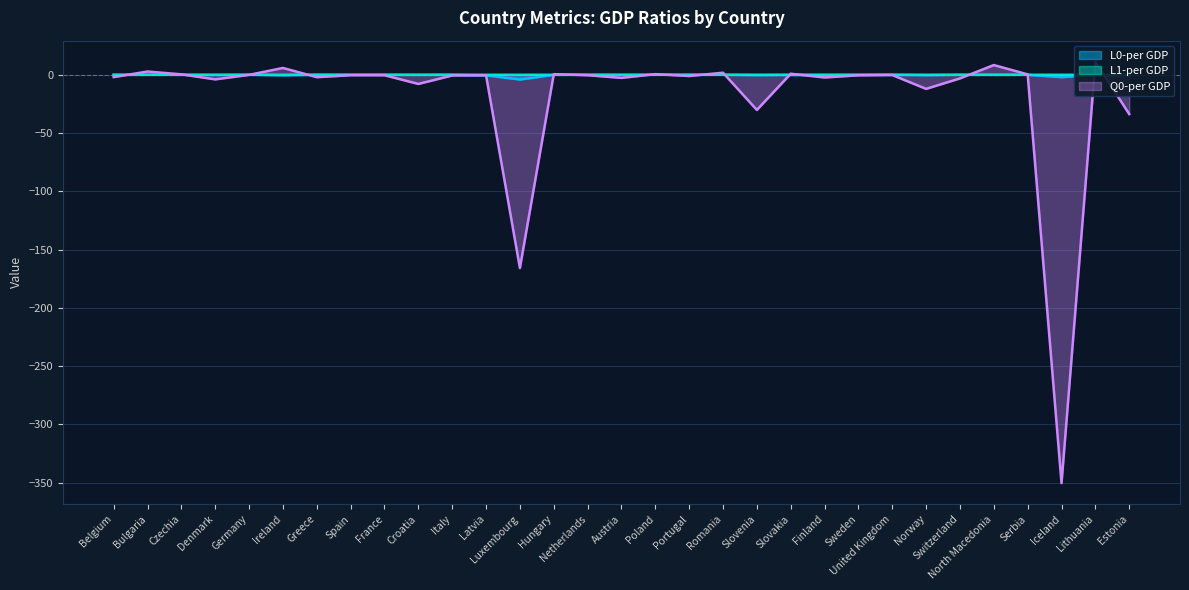

Count the number of categories in the chart.

31